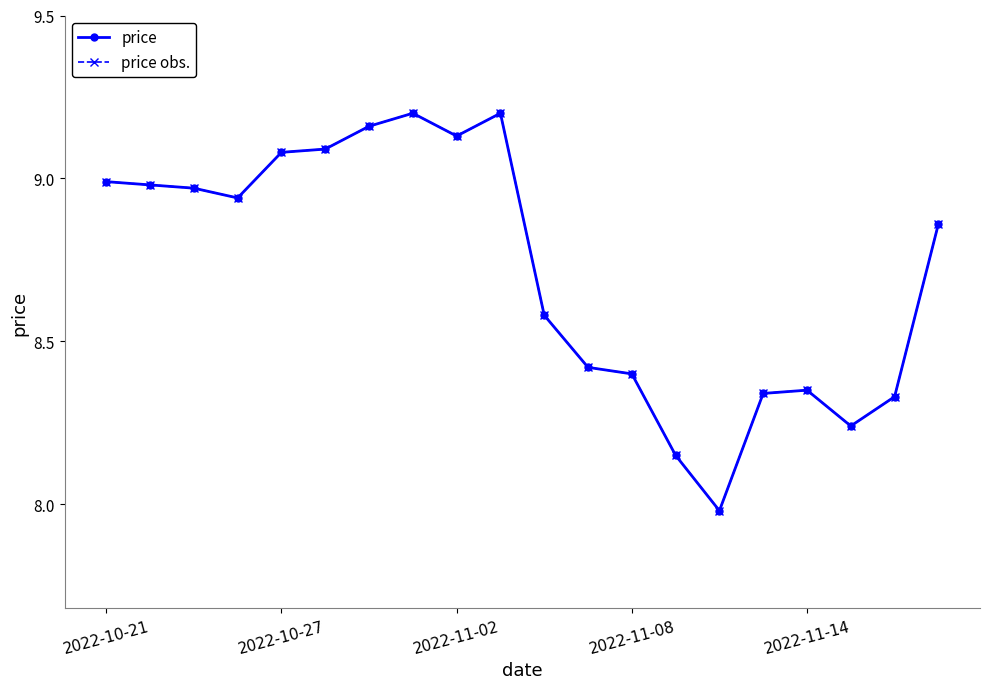

Does the chart have visible grid lines?

No